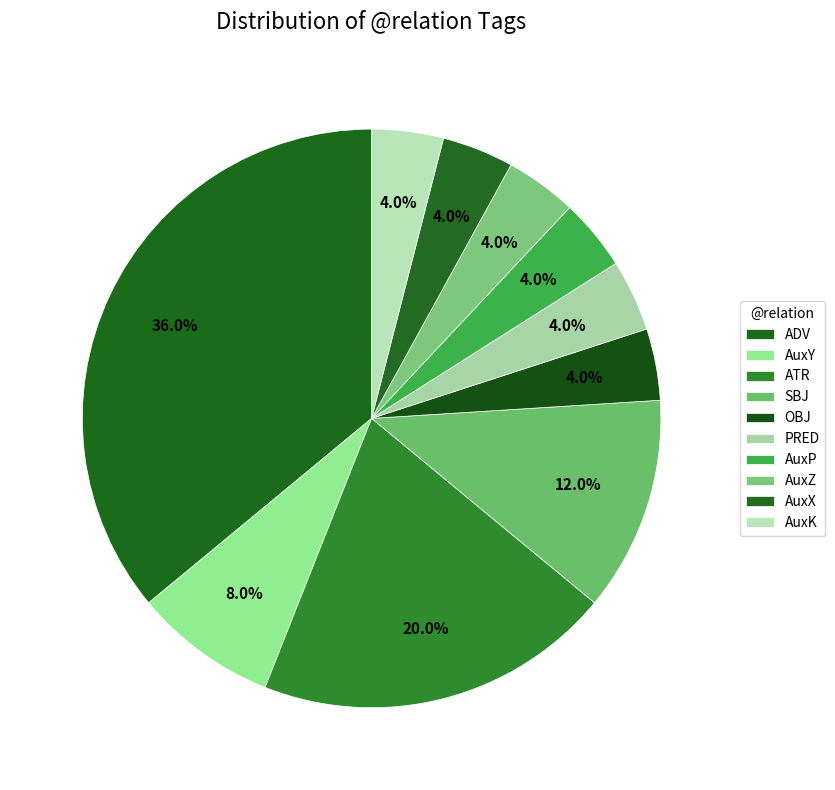

What percentage is the ATR slice, to the nearest percent?

20%